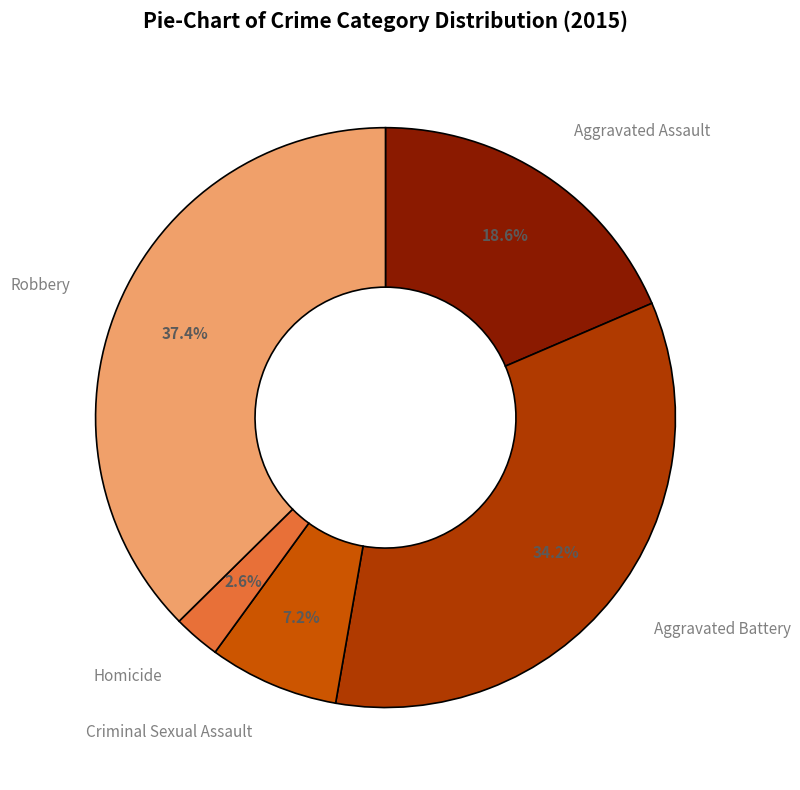

How many segments does this pie chart have?

5